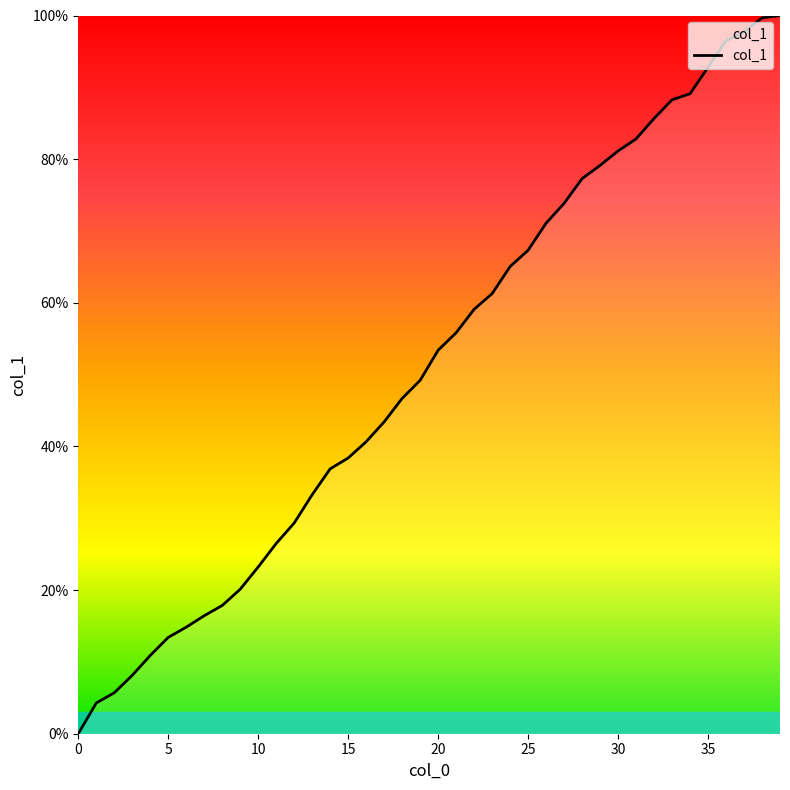

What is the difference between the maximum and minimum values?

100.0